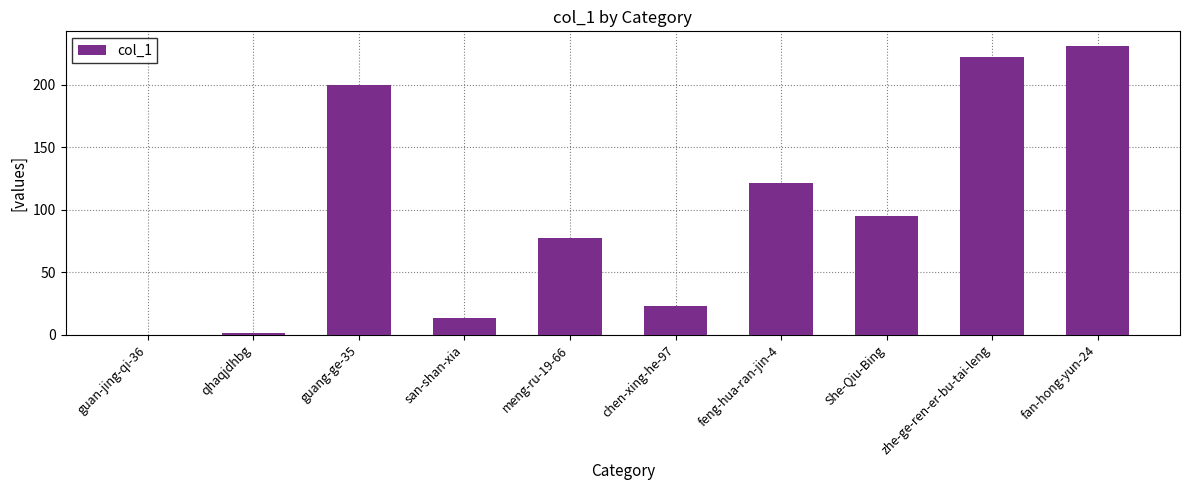

At which label is the value closest to 115?

feng-hua-ran-jin-4